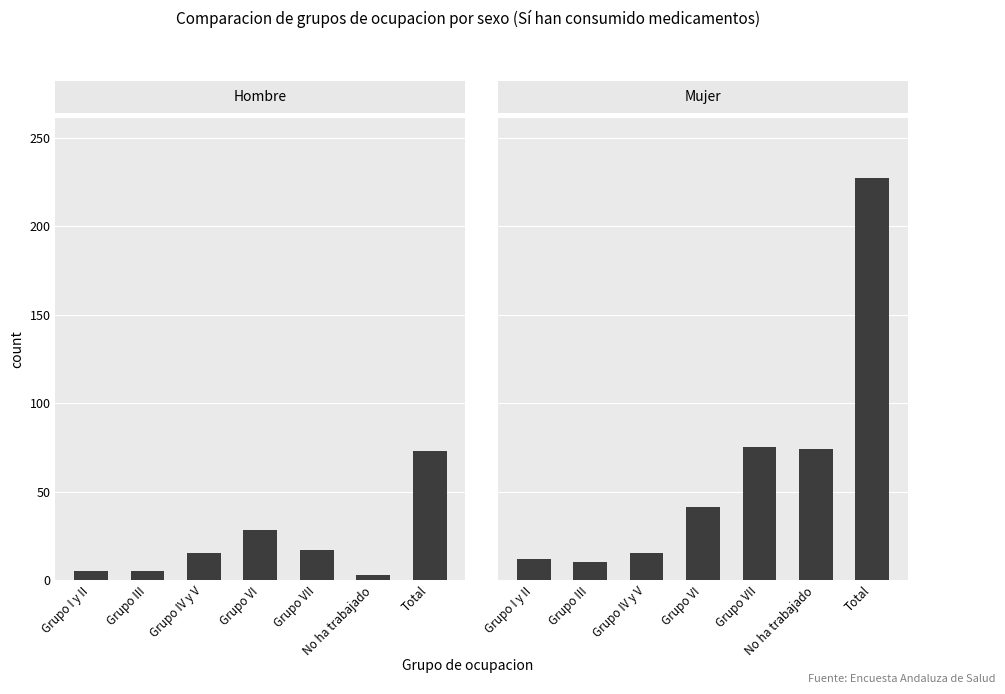

The value of Hombre at Grupo VI is 28. True or false?

True